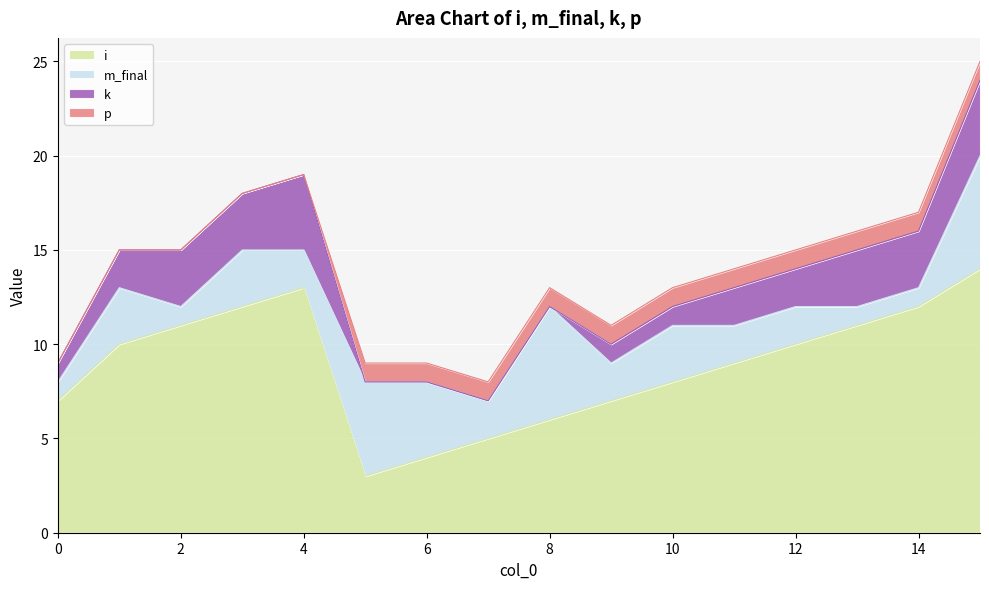

What is the highest value of the i series?

14